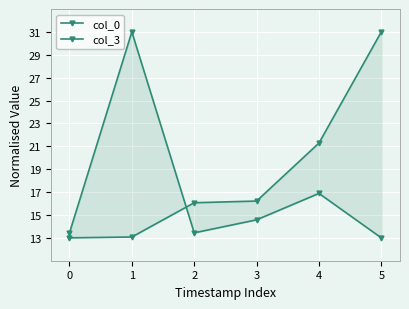

What is the total value across all series at 0?

26.4